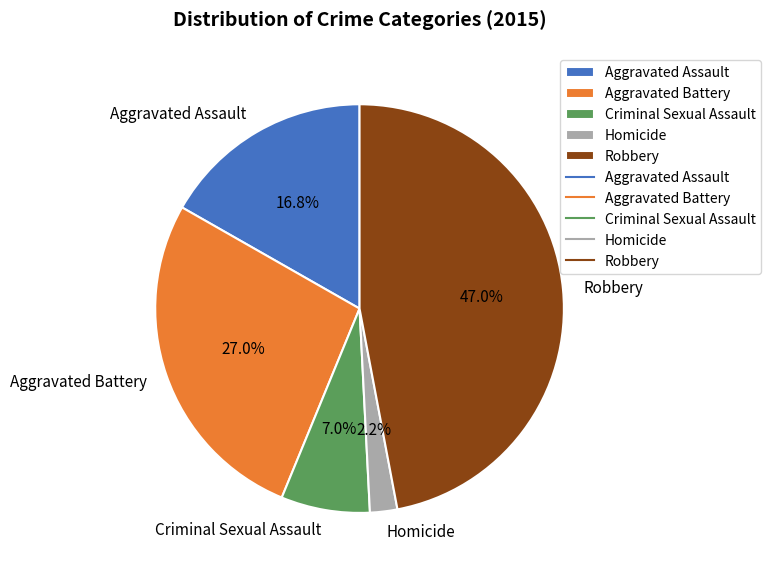

To the nearest percent, what portion does Robbery represent?

47%